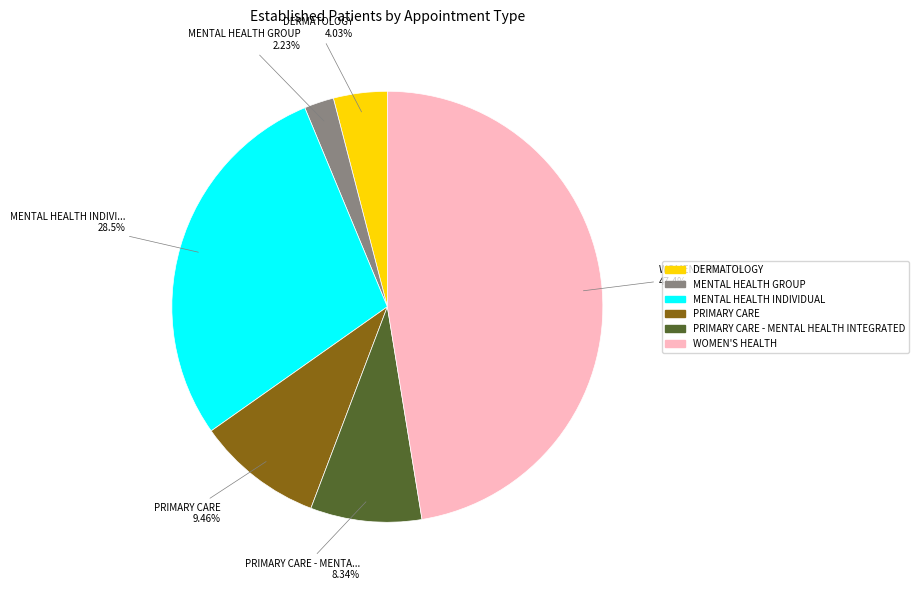

To the nearest percent, what is the average slice percentage?

17%